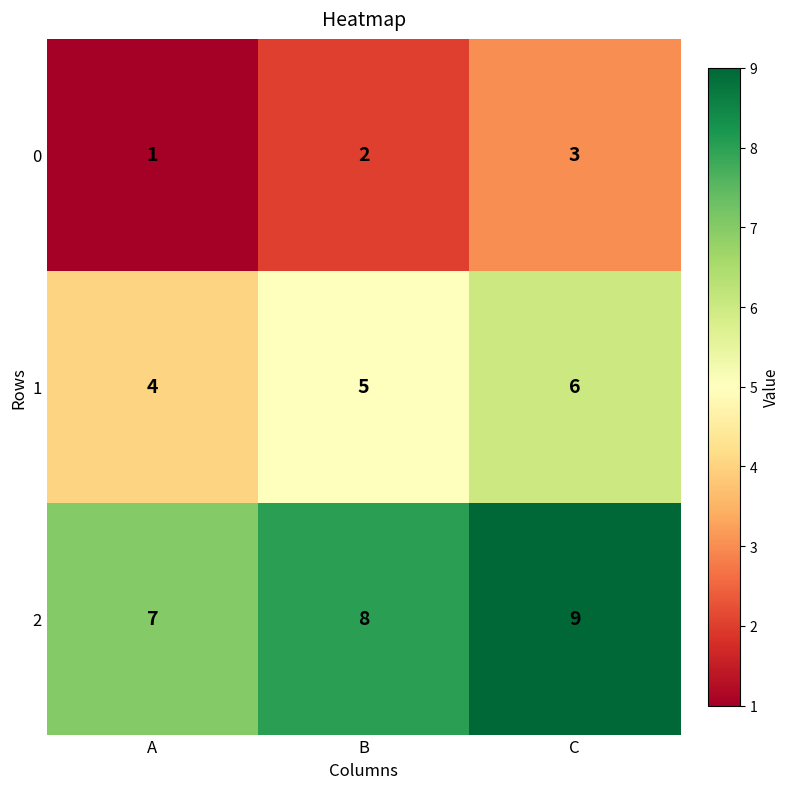

Reading right to left, list all the values displayed in this chart.

0: C=3	B=2	A=1
1: C=6	B=5	A=4
2: C=9	B=8	A=7